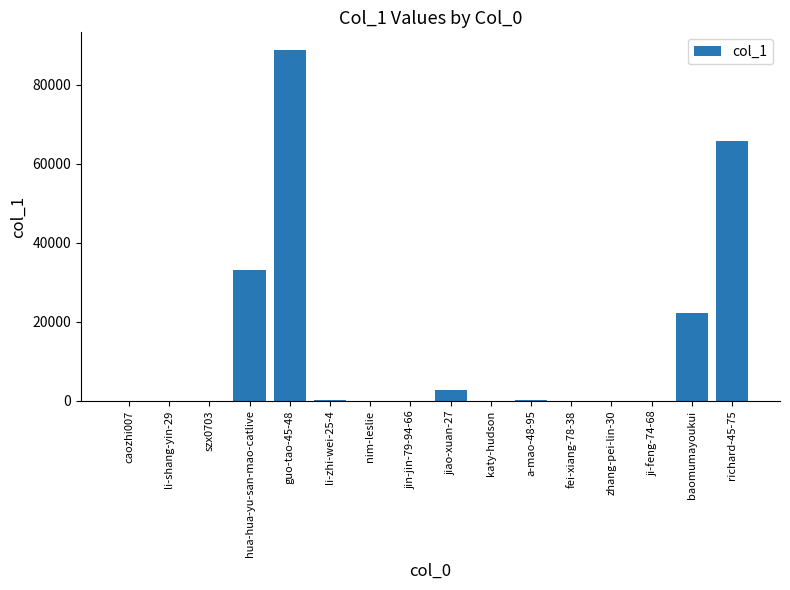

Are the bars horizontal?

No